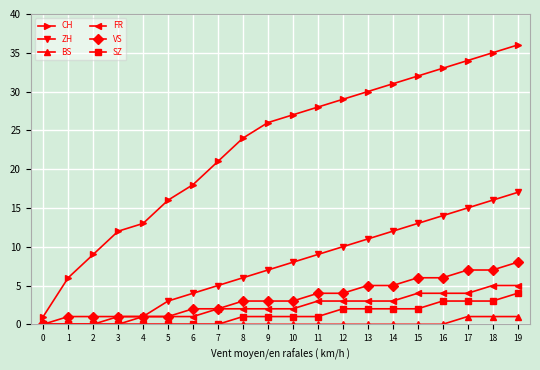

What is the highest value of the FR series?

5